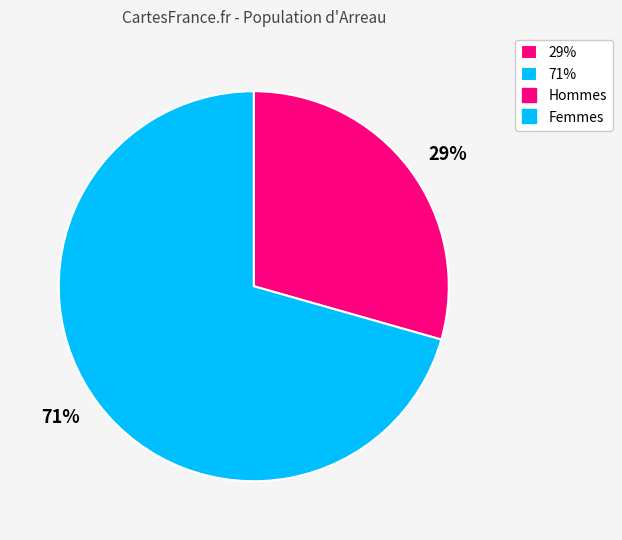

What is the largest slice in the pie chart?

71%